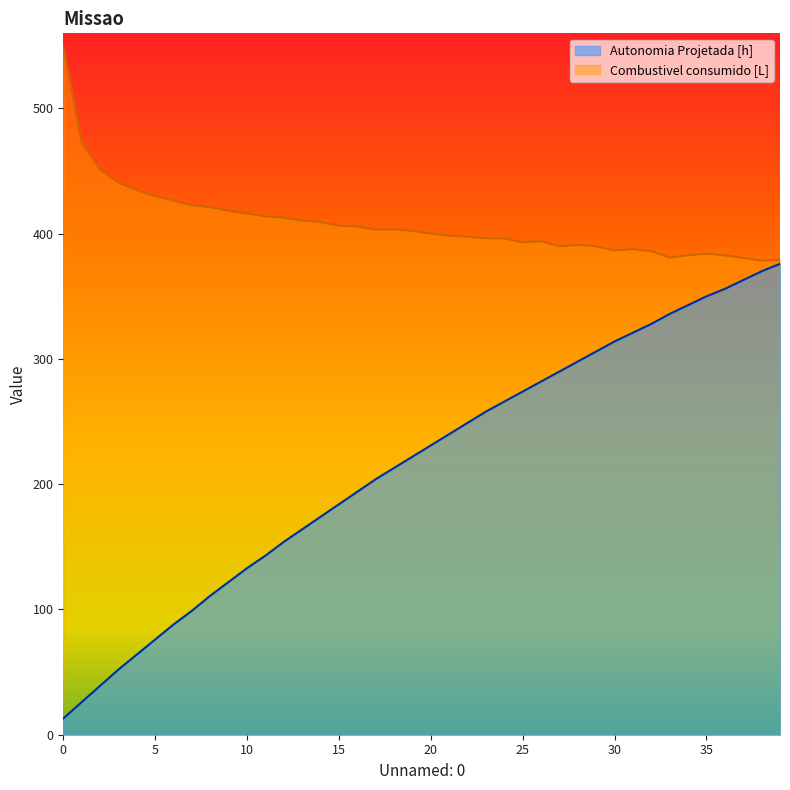

What is the sum of all Autonomia Projetada [h] values?

8626.0